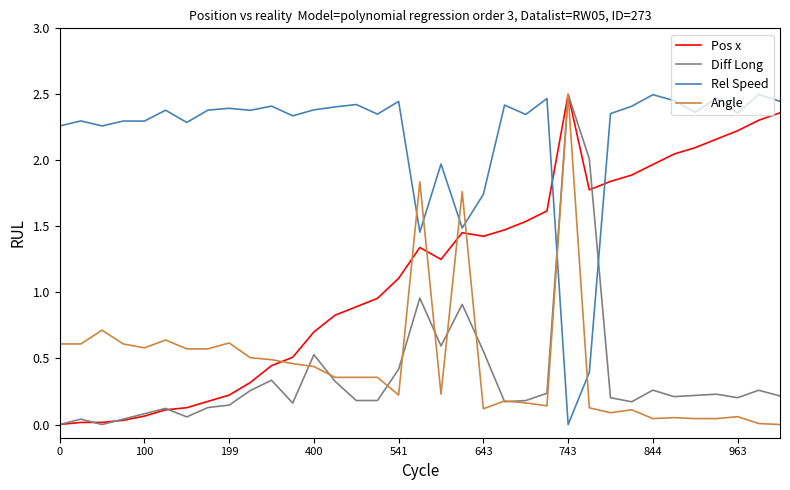

Which series ends up on top after the final intersection of Rel Speed and Diff Long?

Rel Speed